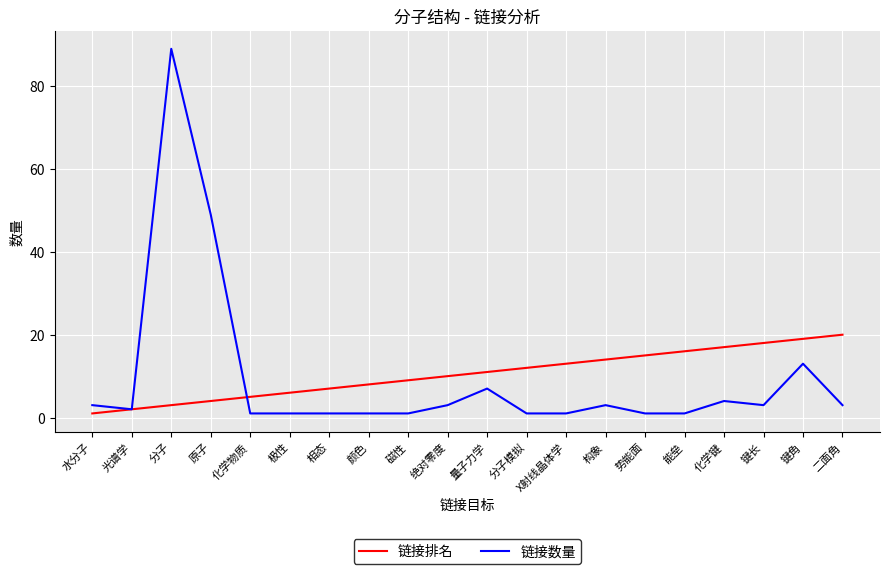

What is the minimum value for 链接数量?

1